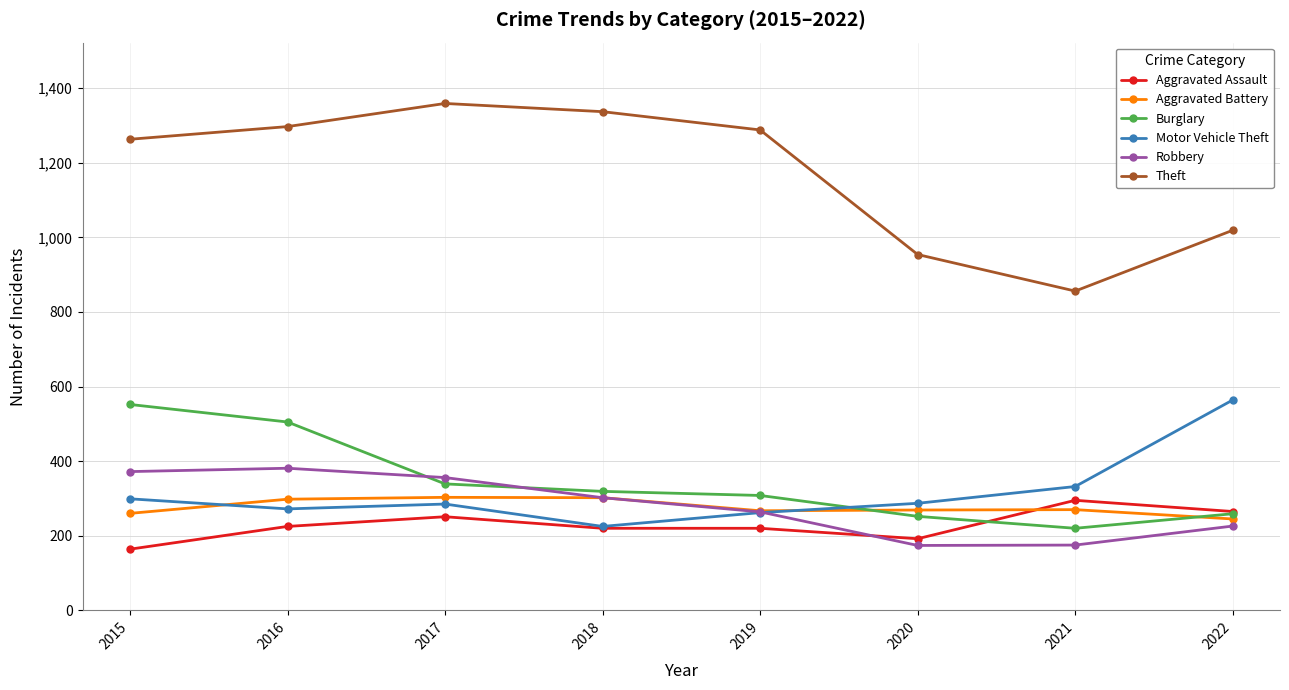

Is the value of Robbery at 2021 greater than the value of Aggravated Assault at 2019?

No